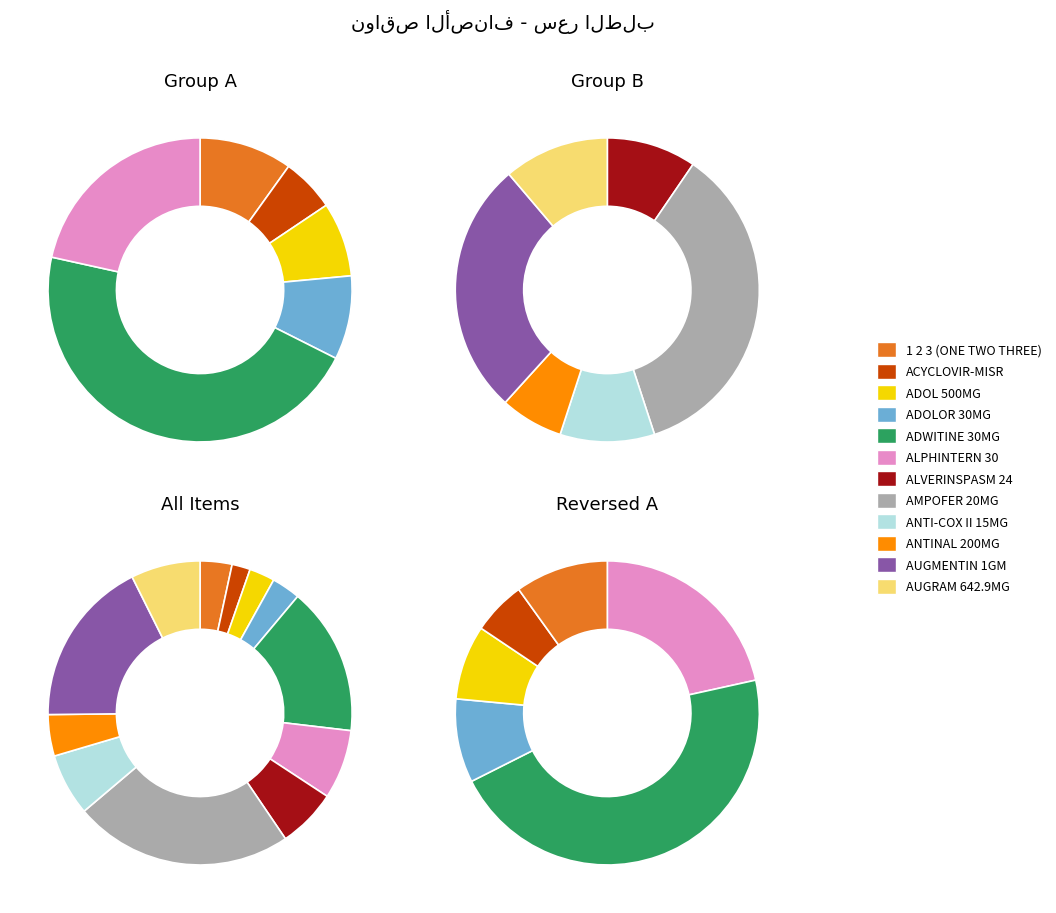

What is the largest slice in the pie chart?

AMPOFER 20MG